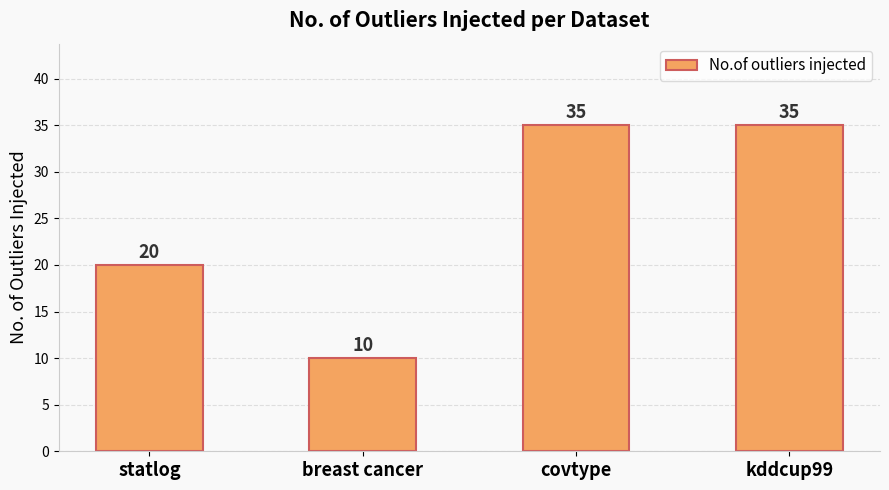

Is it true that the value at covtype is 35?

True